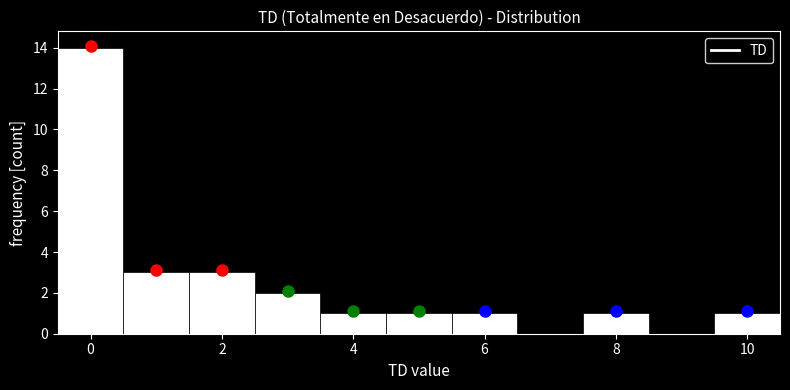

Over which range of the x-axis is the bar tallest?

-0.5 to 0.5